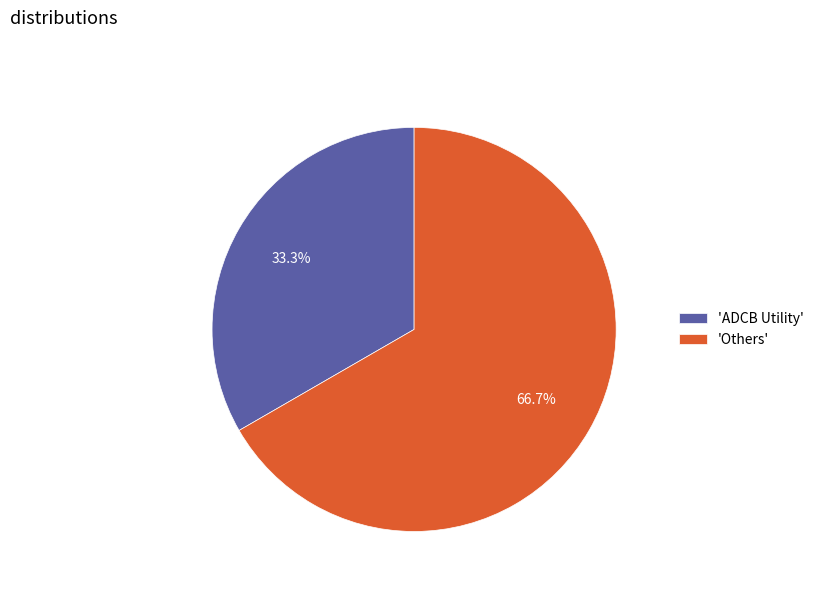

How many slices are in this pie chart?

2